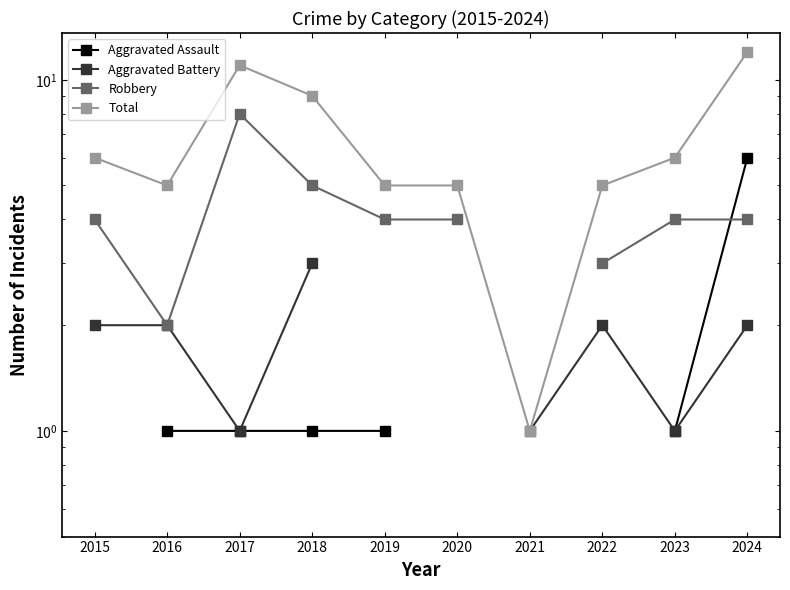

At which label is Aggravated Battery closest to 2?

2015